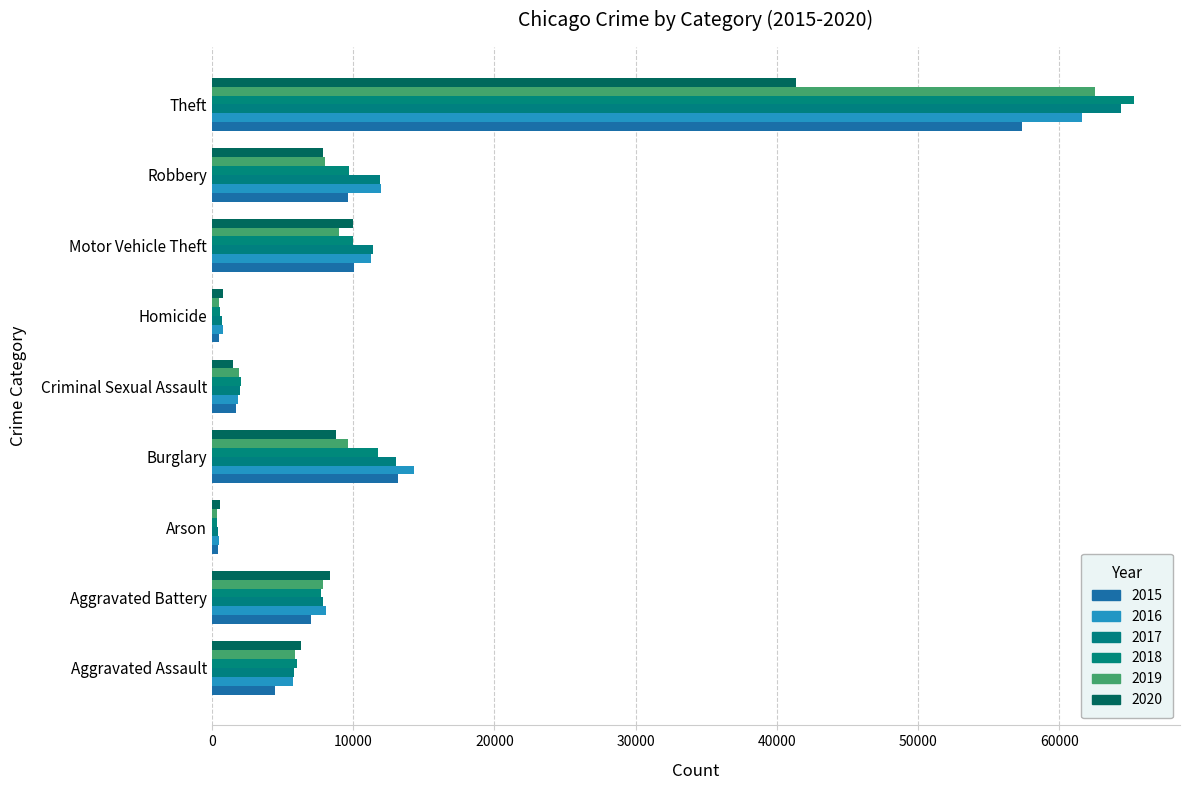

How many data points in 2018 are less than 7735?

4